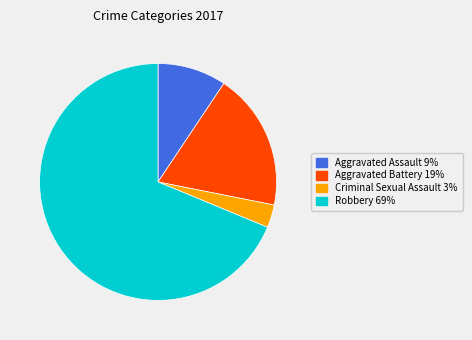

Does any single category account for the majority?

Yes